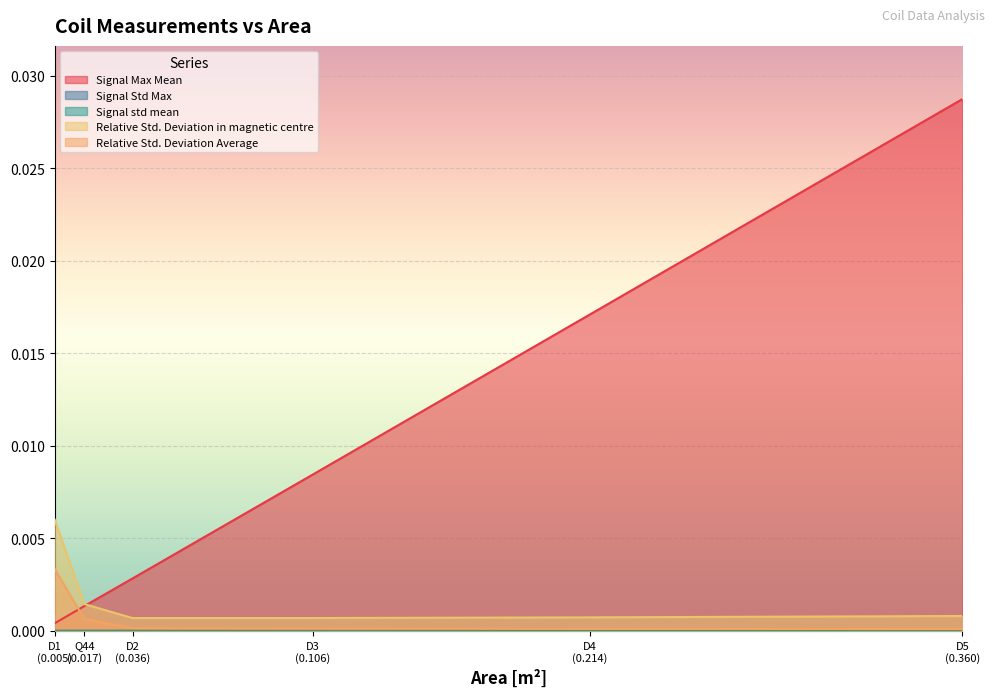

At which label does Relative Std. Deviation in magnetic centre reach its peak?

D1
(0.005)